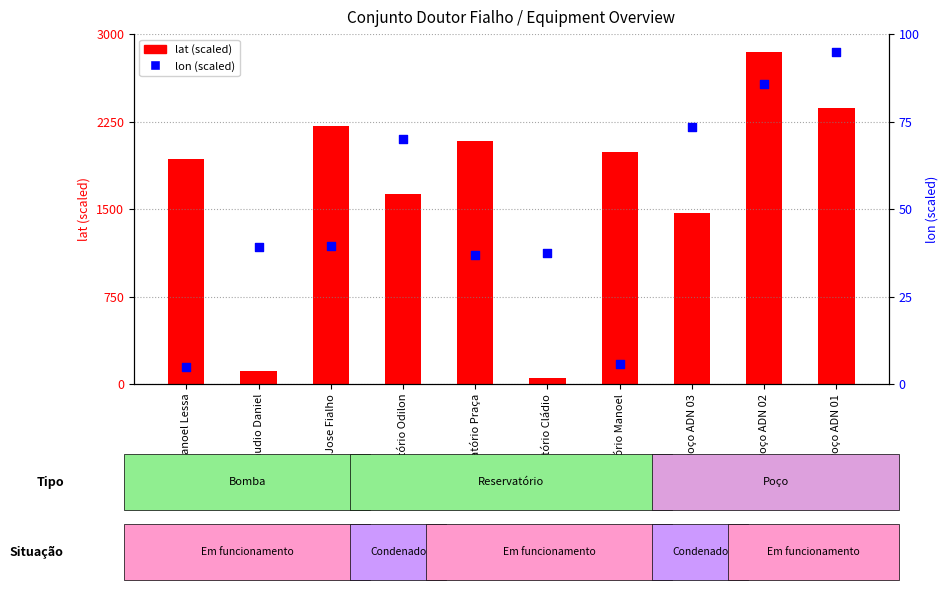

What are all the series names shown in the legend?

lat (scaled), lon (scaled)